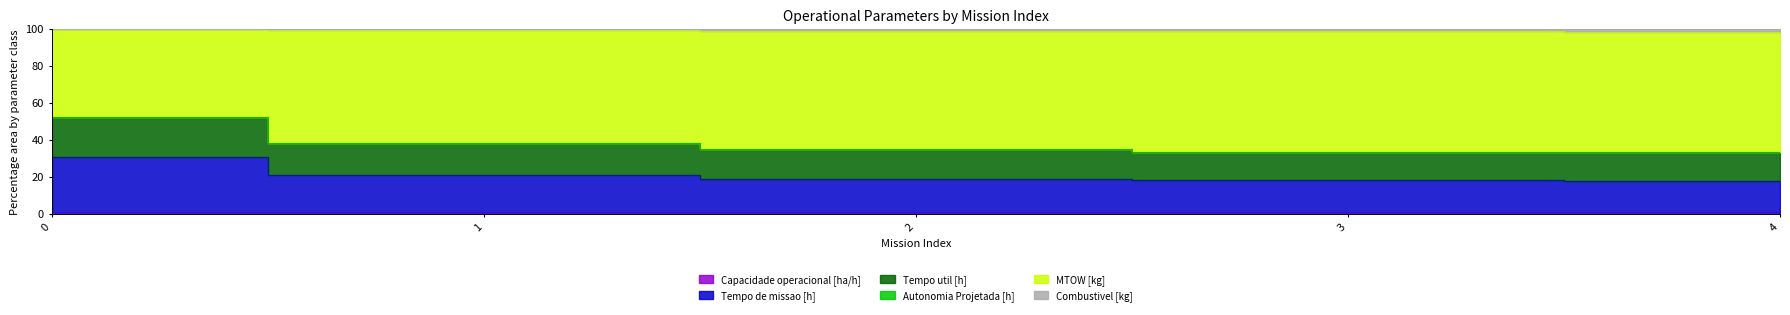

What is the minimum value shown in the chart?

0.2